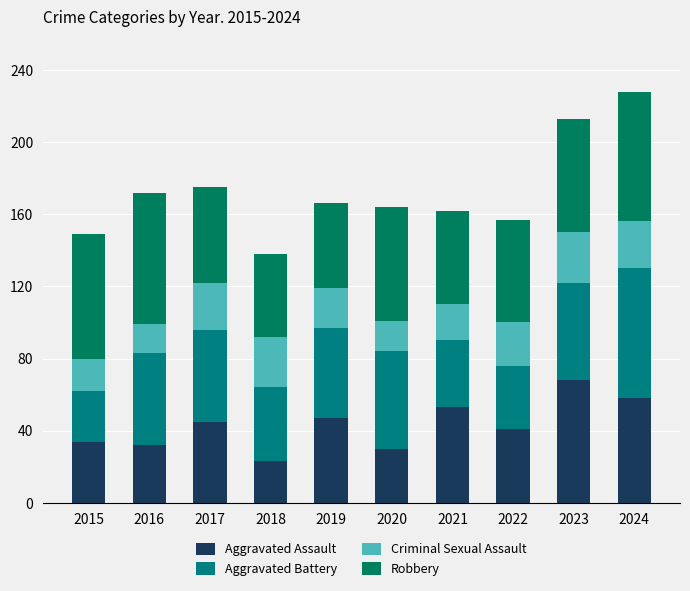

What is the sum of all Aggravated Battery values?

473